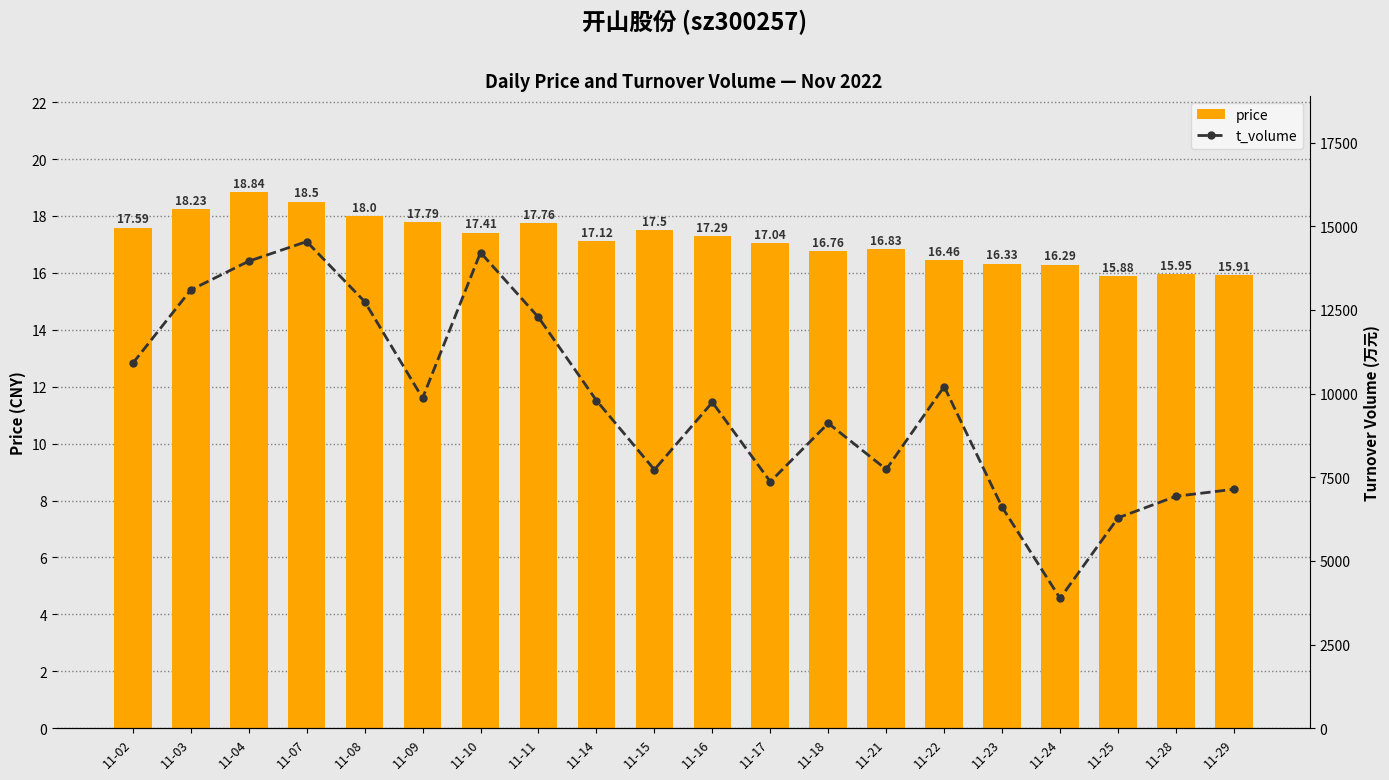

True or false: t_volume has a value of 7367.0 at 11-17.

True